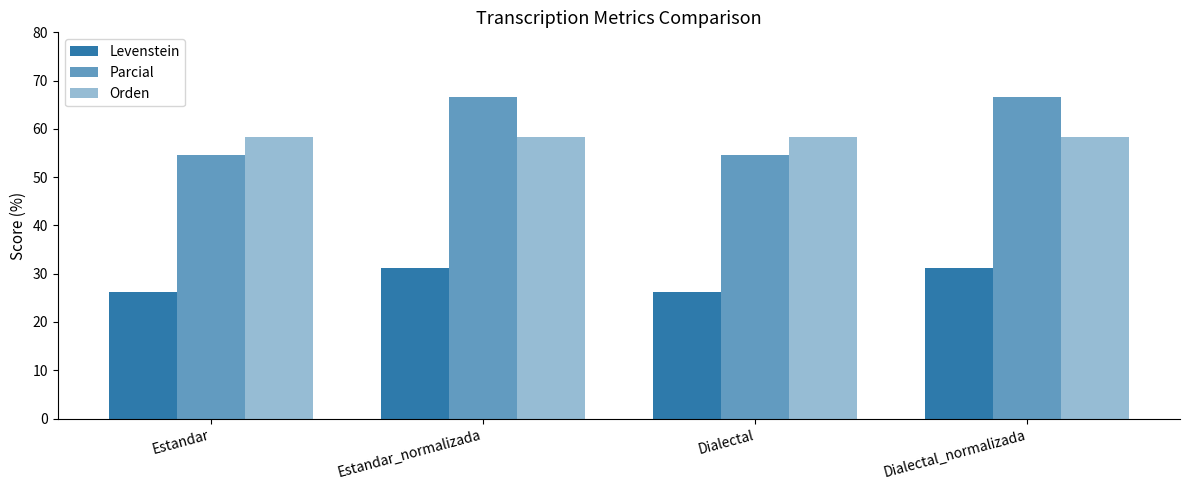

Is it true that Levenstein equals 5.4 at Dialectal?

False